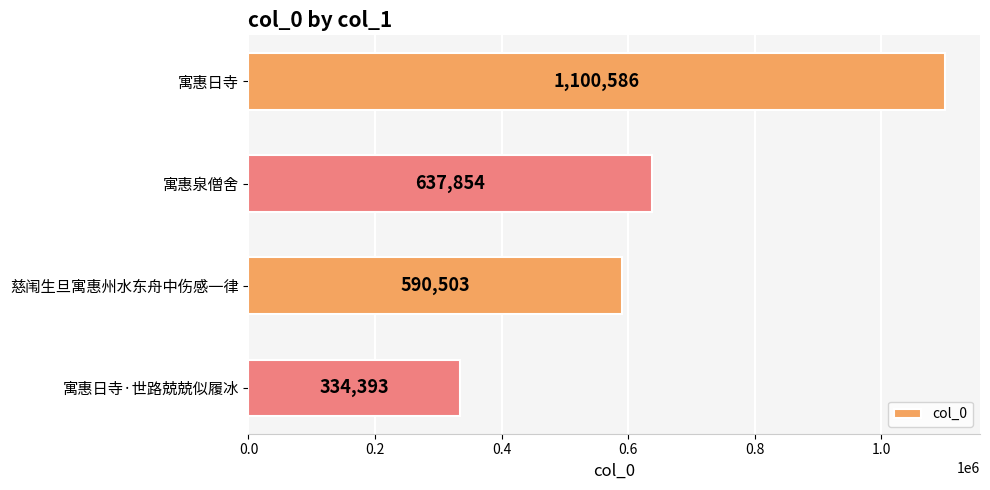

What is the sum of all values?

2663336